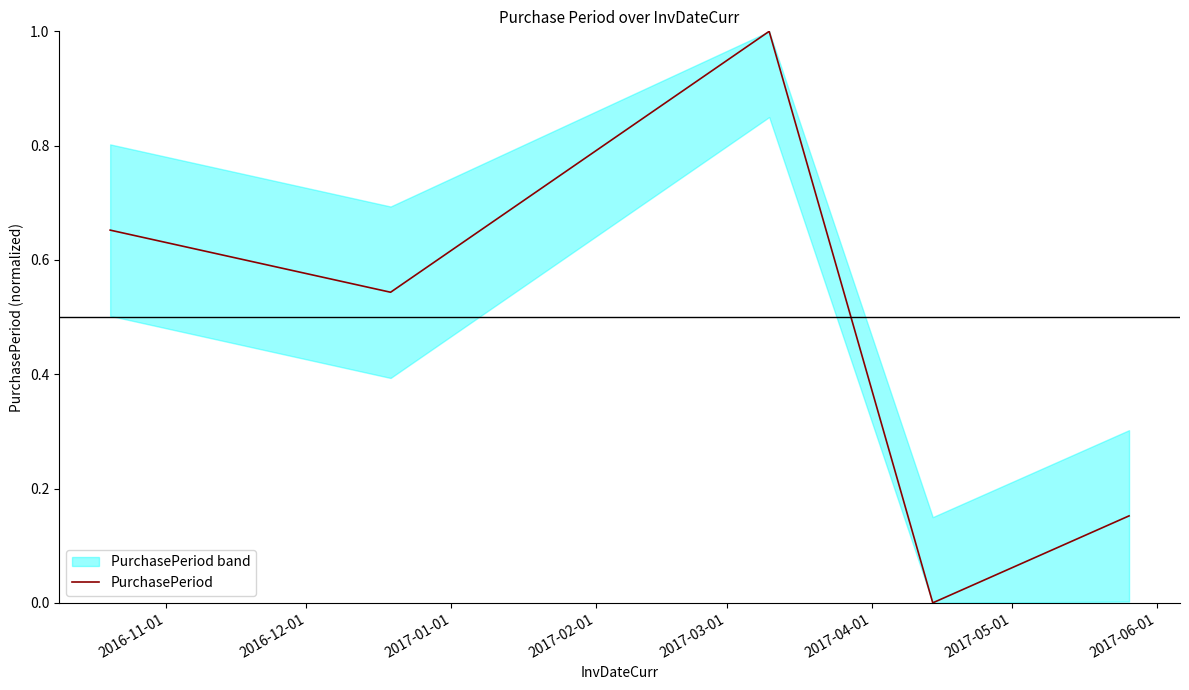

What is the maximum value for PurchasePeriod?

1.0